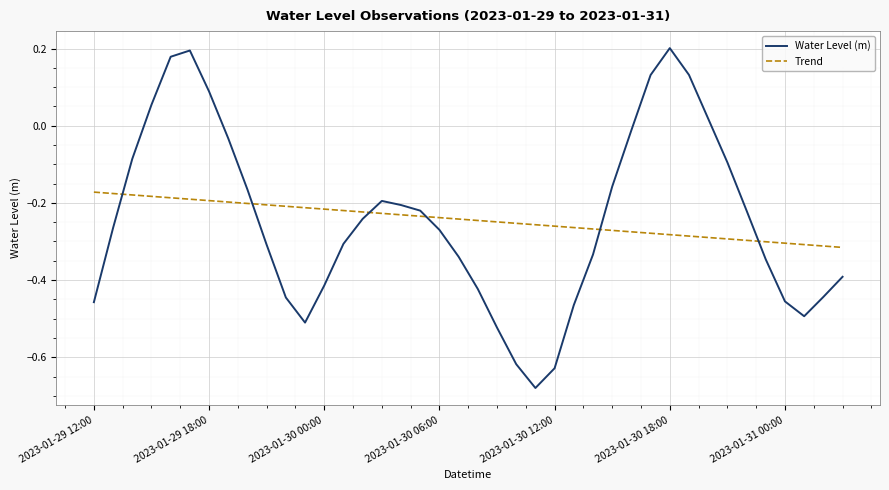

Rank the series by their maximum value, from highest to lowest.

Water Level (m), Trend